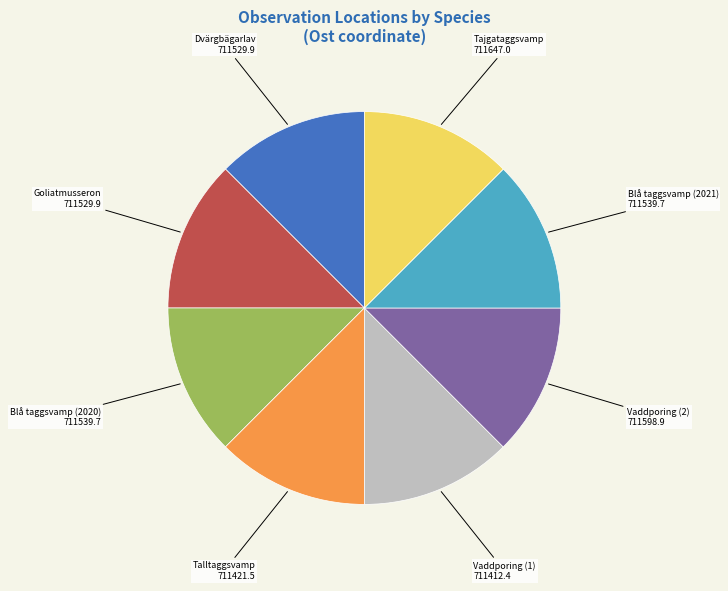

What is the ratio of the value at Dvärgbägarlav to the value at Blå taggsvamp (2020)?

1.0